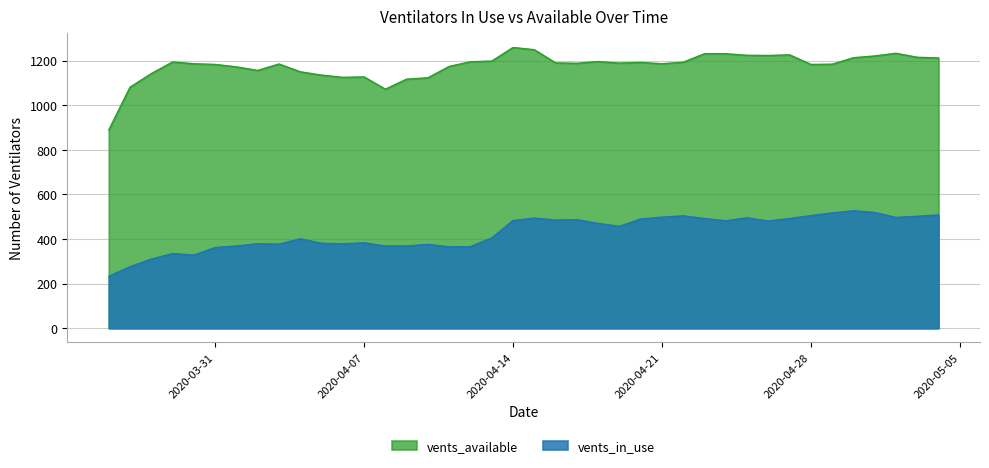

What is the label of the 37th point from the right?

2020-03-29